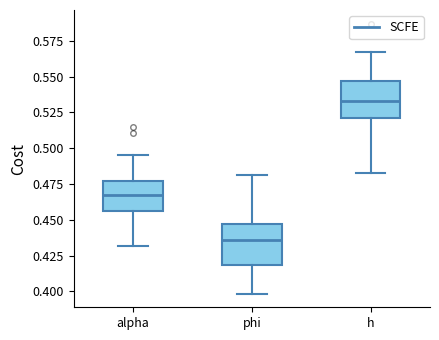

Reading left to right, read every box against the y-axis: the position of its median line, the range the box covers, and the ends of its whiskers. The values are not printed on the chart, so give them approximately, as read against the axis.

alpha: median 0.470, box 0.455 to 0.475, whiskers 0.430 to 0.495
phi: median 0.435, box 0.420 to 0.445, whiskers 0.400 to 0.480
h: median 0.535, box 0.520 to 0.545, whiskers 0.485 to 0.565